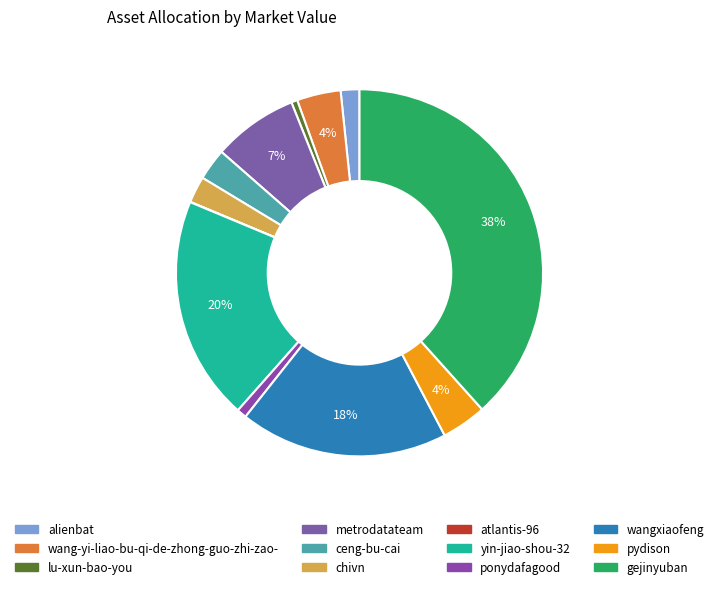

Does gejinyuban represent more than half of the total?

No